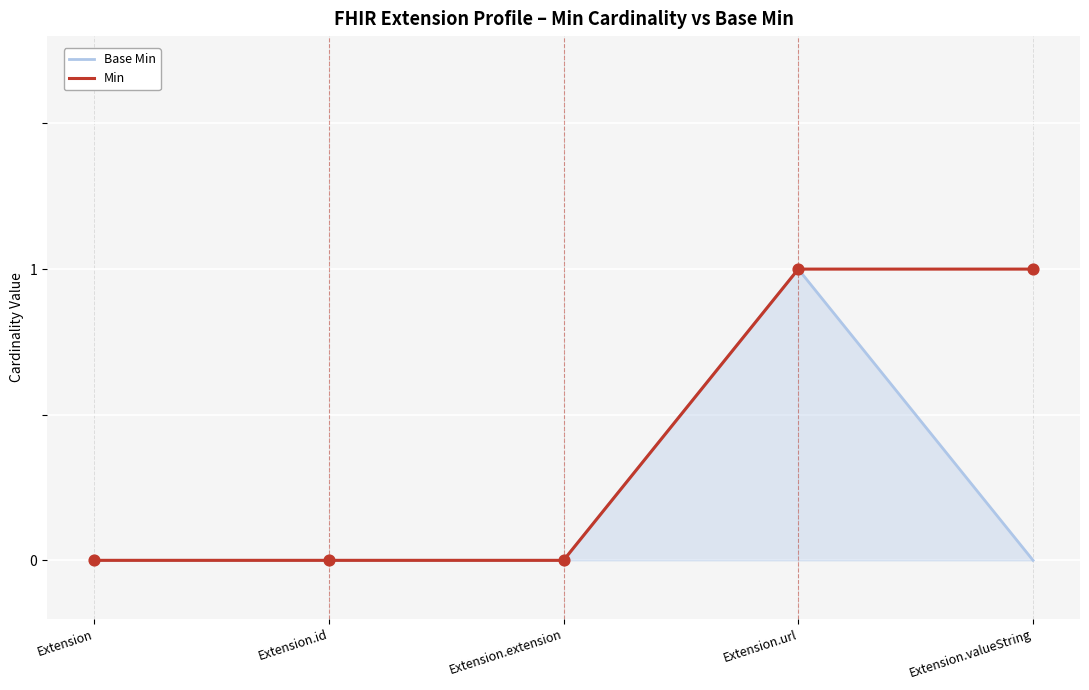

Is it true that Min equals 0 at Extension?

True